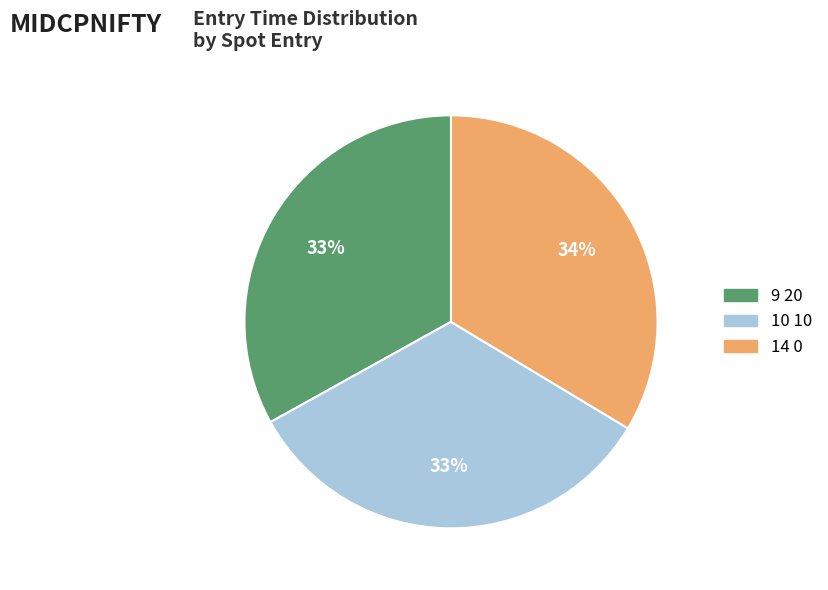

Is the sum of 9 20 and 14 0 greater than half?

Yes